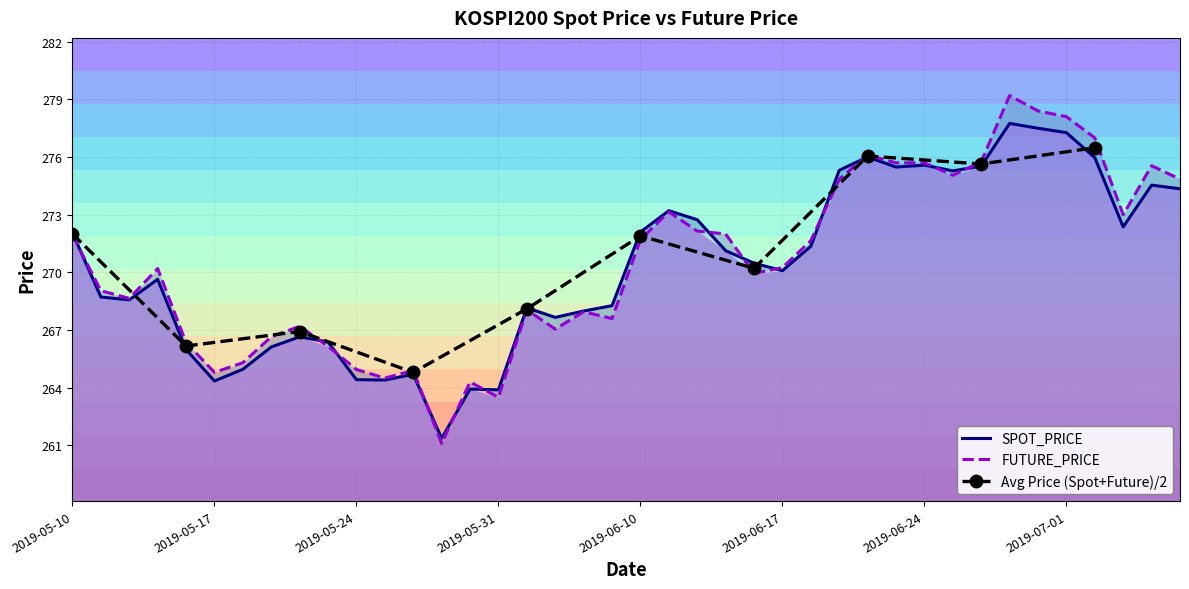

Reading left to right, what are all the values shown in this chart?

SPOT_PRICE: 272.1	268.7	268.6	269.6	266.0	264.4	265.0	266.1	266.6	266.4	264.4	264.4	264.7	261.4	263.9	263.9	268.2	267.7	268.0	268.3	272.1	273.2	272.7	271.1	270.5	270.1	271.4	275.3	276.0	275.5	275.6	275.3	275.5	277.8	277.5	277.3	276.0	272.4	274.5	274.4
FUTURE_PRICE: 271.9	269.1	268.6	270.2	266.4	264.8	265.3	266.6	267.2	266.1	264.9	264.5	264.9	261.1	264.3	263.5	268.1	267.1	267.9	267.6	271.7	273.1	272.1	272.0	269.9	270.2	271.6	274.9	276.1	275.7	275.7	275.1	275.8	279.2	278.4	278.1	277.0	273.0	275.6	274.9